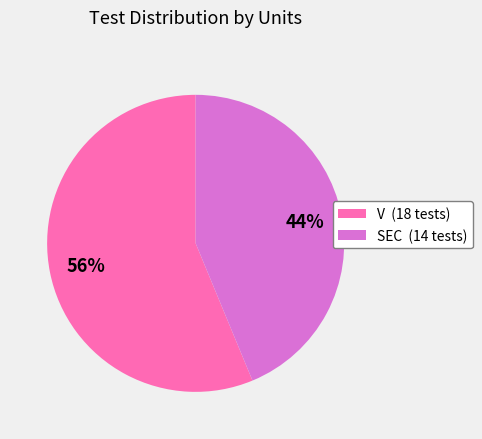

True or false: SEC accounts for 44% of the total.

True